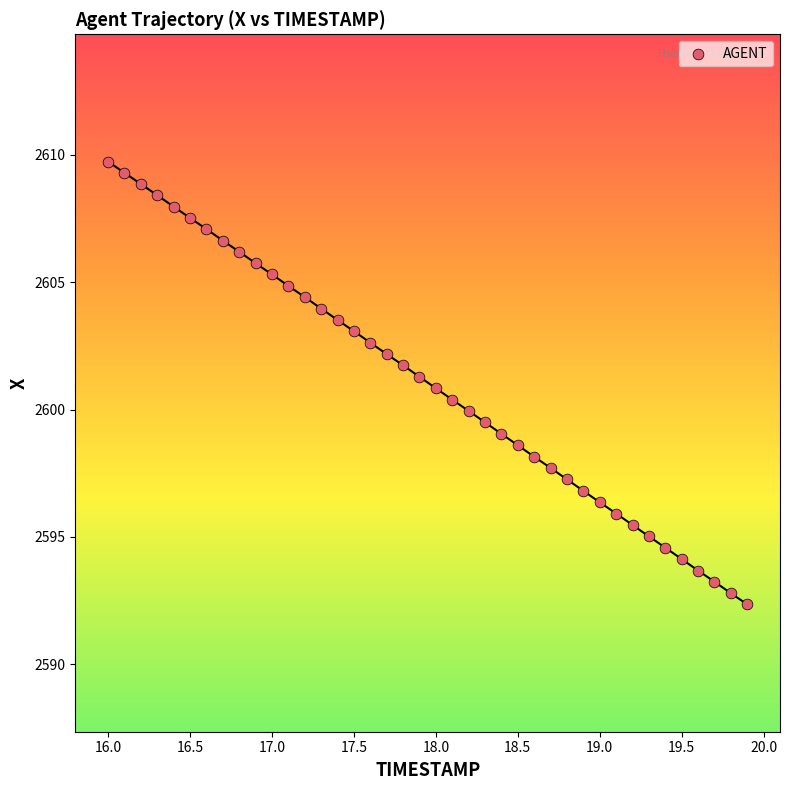

What is the range of Y values (max minus min)?

17.4